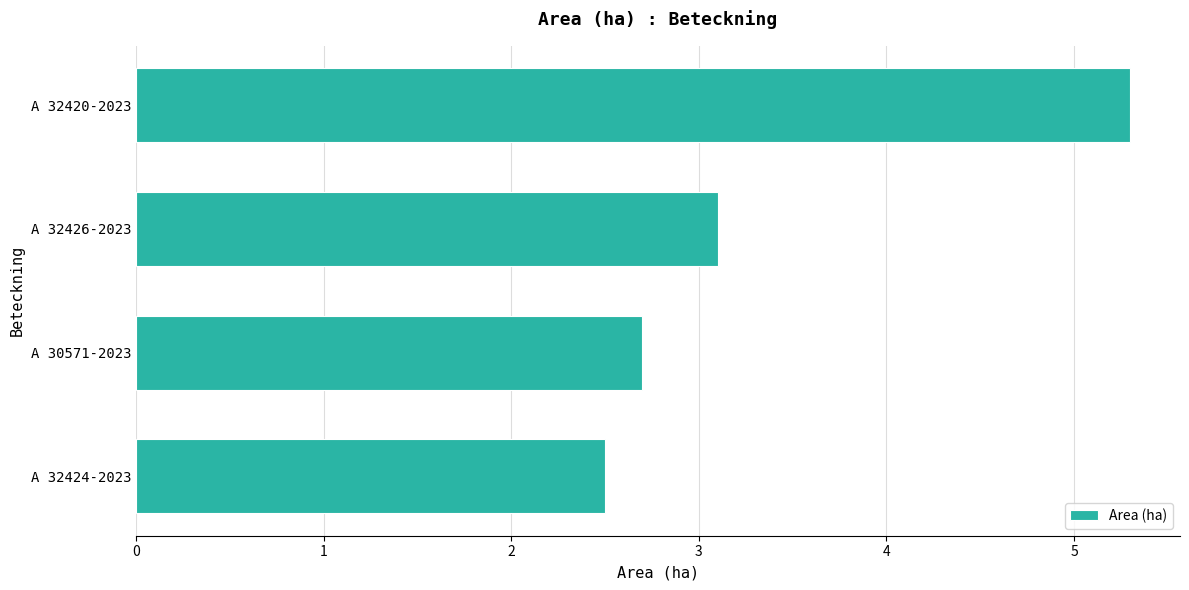

List the labels in order of value, largest first.

A 32420-2023, A 32426-2023, A 30571-2023, A 32424-2023